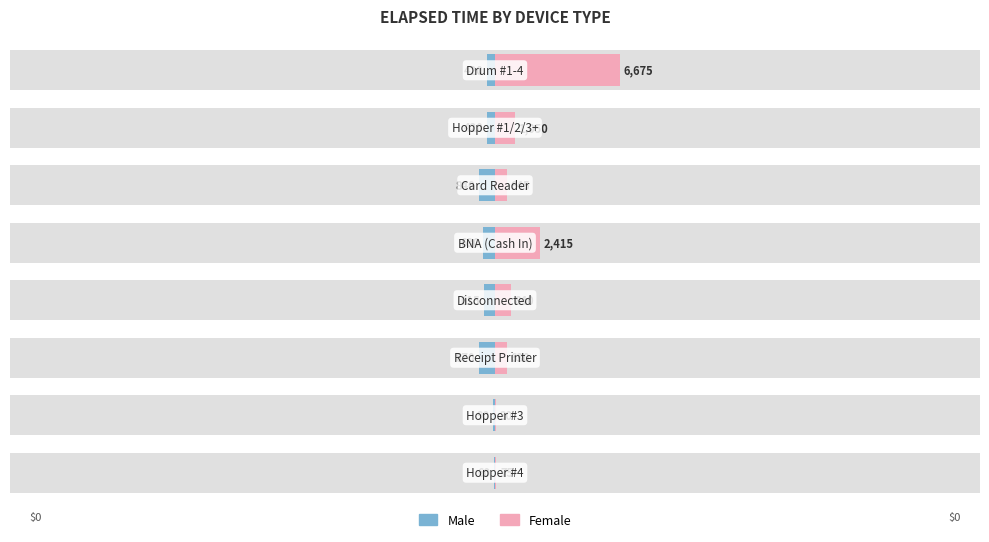

Does the chart contain any negative values?

Yes